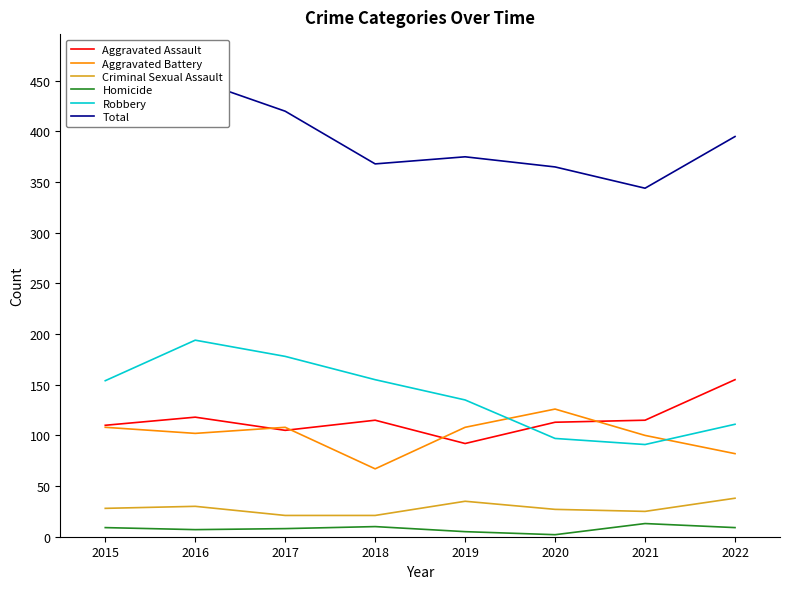

The Aggravated Assault series shows 178 at 2017. True or false?

False